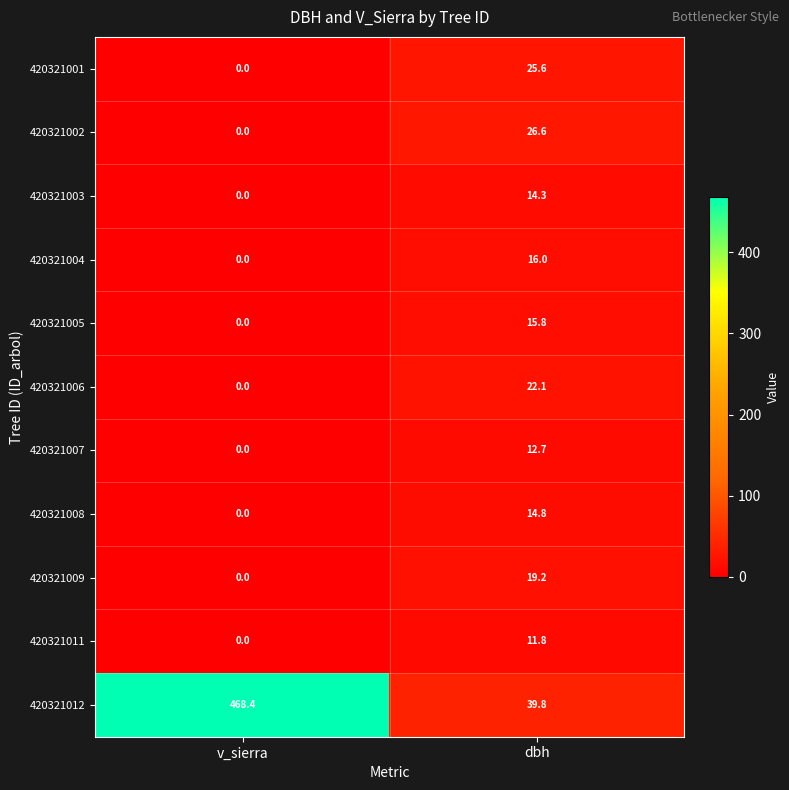

The 420321008 series shows 22.4 at dbh. True or false?

False